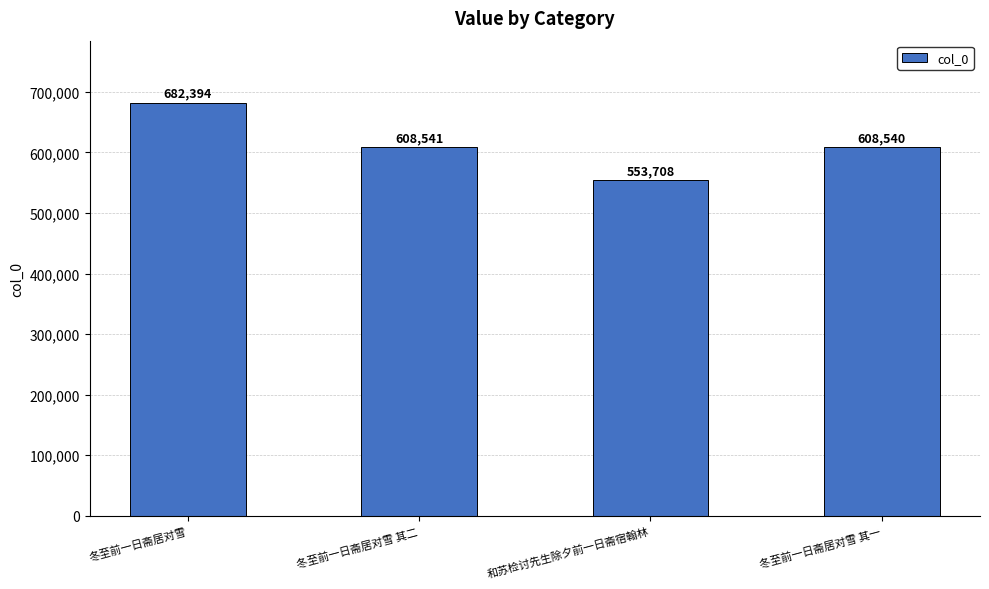

What is the difference between the maximum and second lowest values?

73854